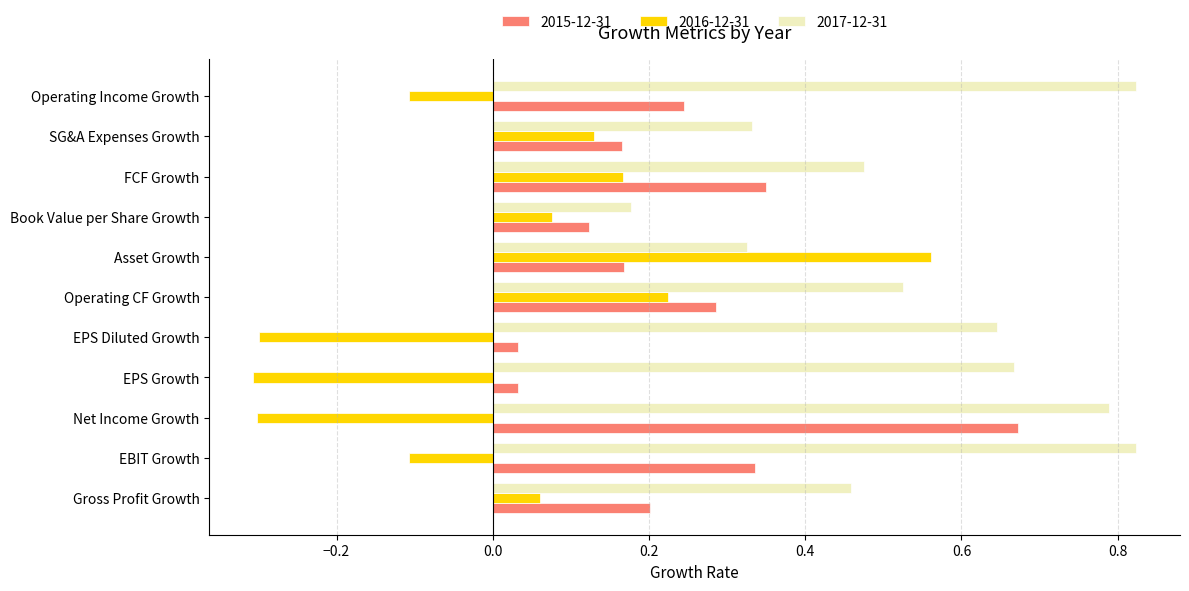

What is the smallest value displayed?

-0.3